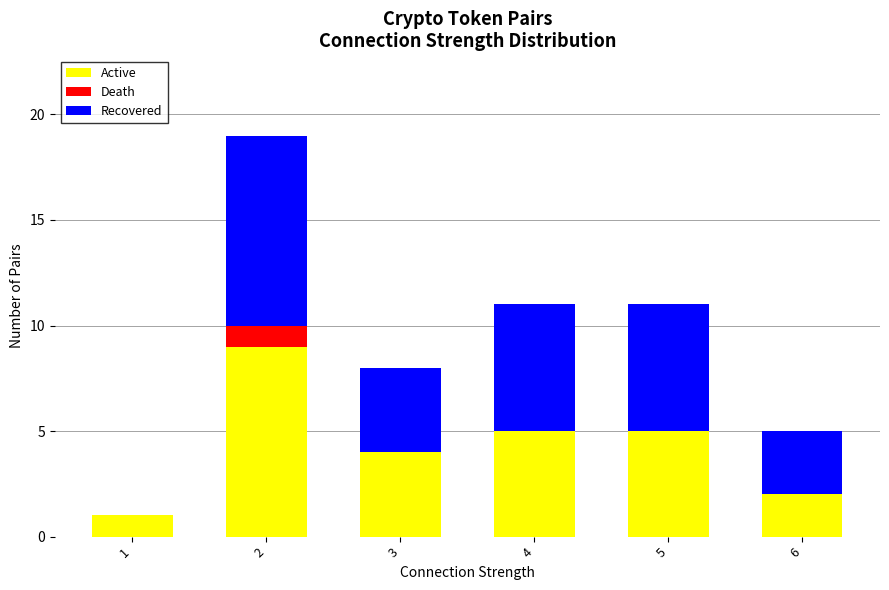

Reading left to right, what are the values for Active?

1=1	2=9	3=4	4=5	5=5	6=2